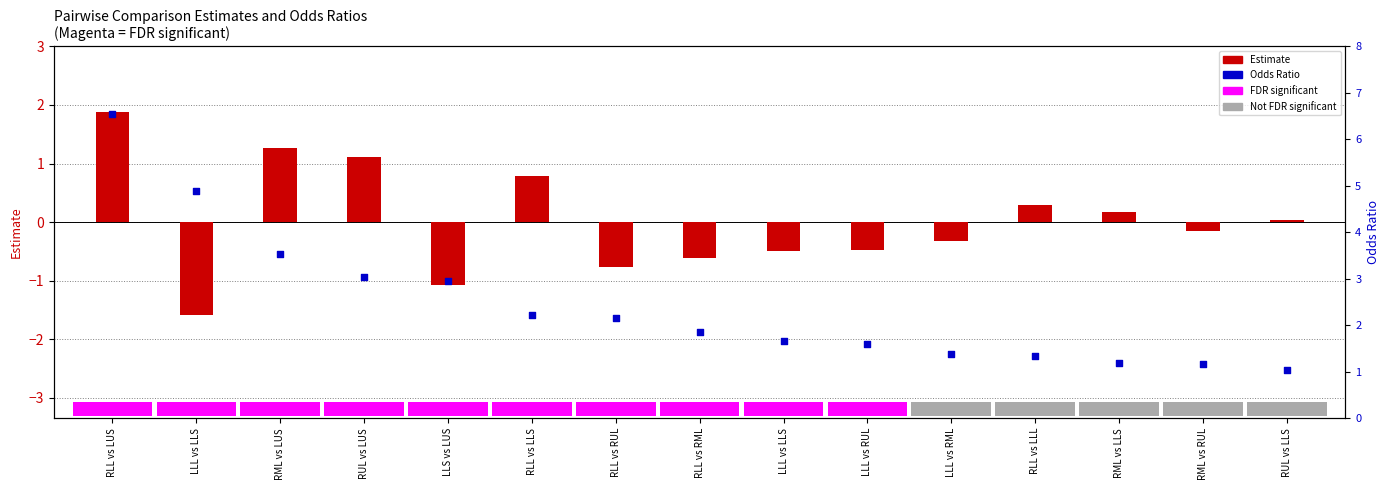

What is the ratio of the value at RLL vs RUL to the value at RUL vs LLS?

2.1